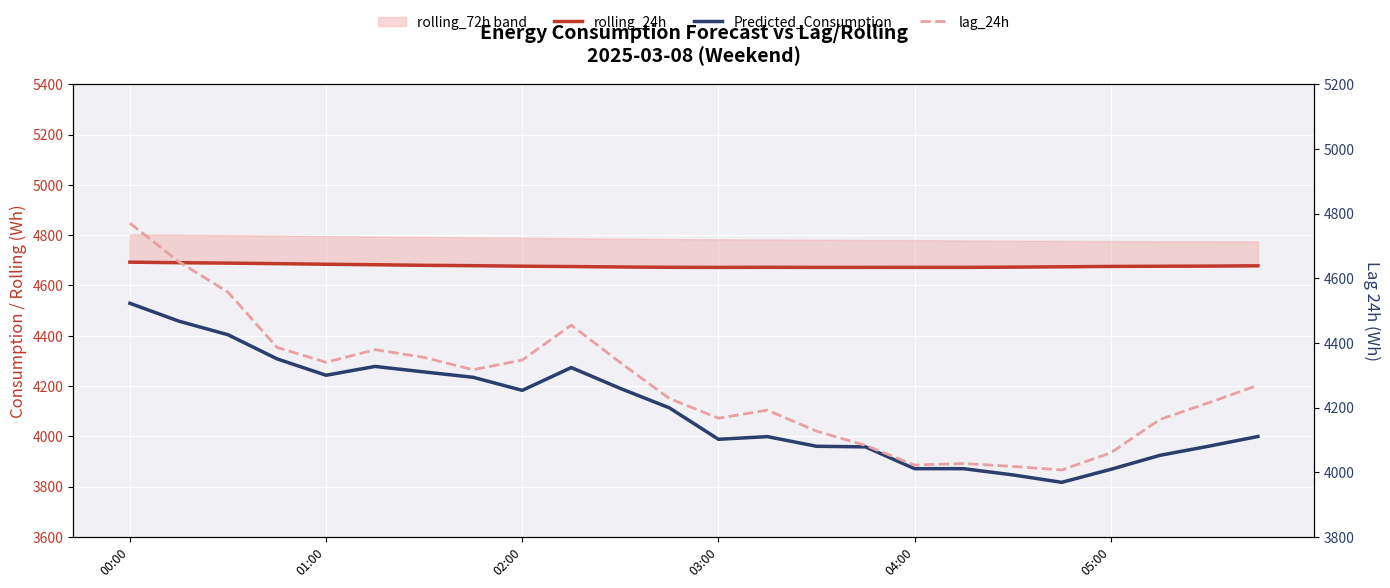

True or false: Predicted_Consumption and rolling_24h cross at least once.

False